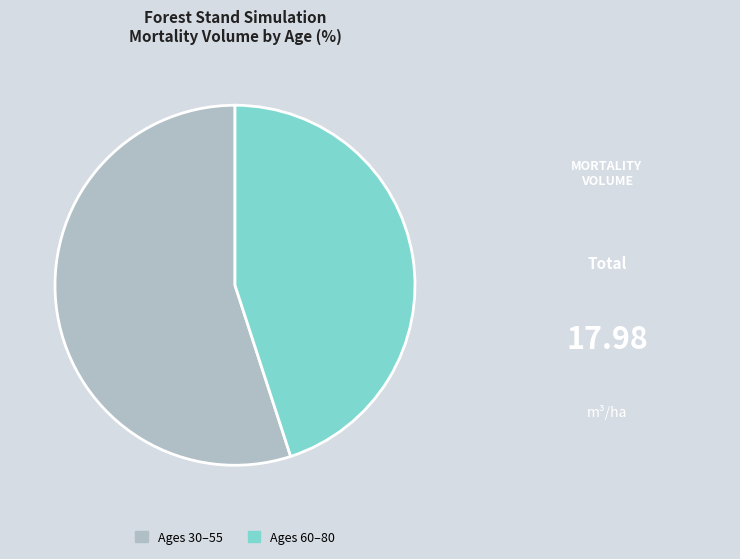

Which has a higher value, Ages 60–80 or Ages 30–55?

Ages 30–55